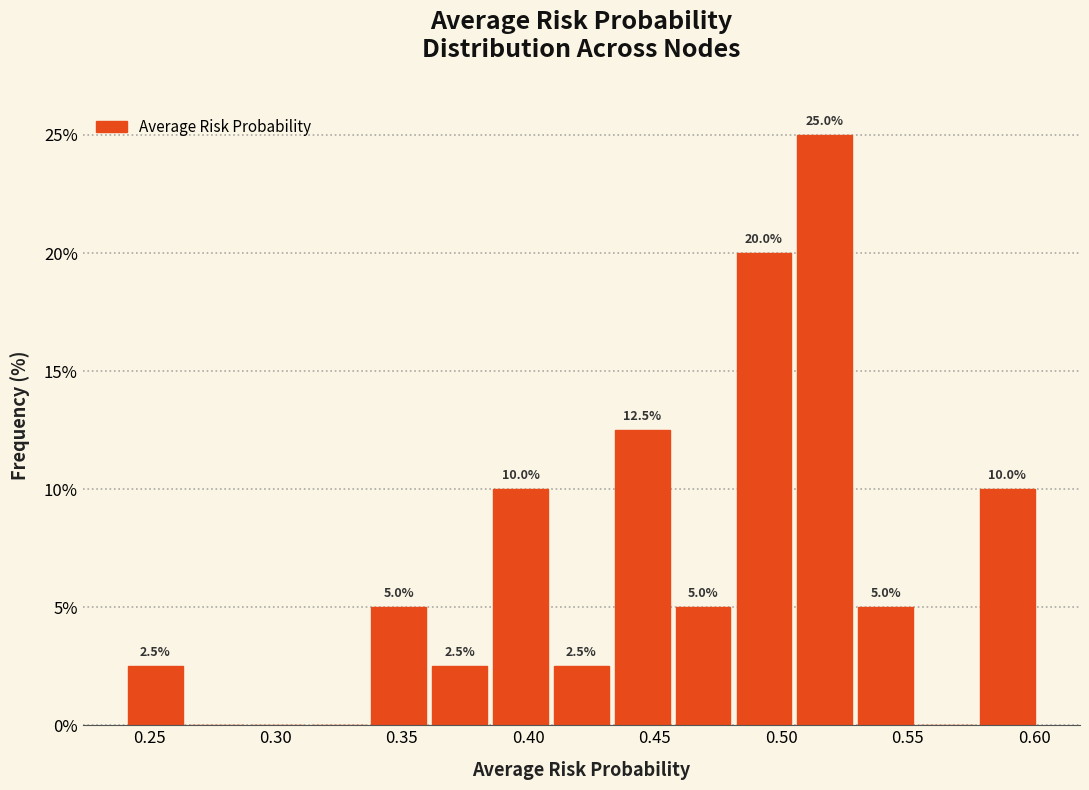

Which range on the x-axis has the tallest bar?

0.505 to 0.530